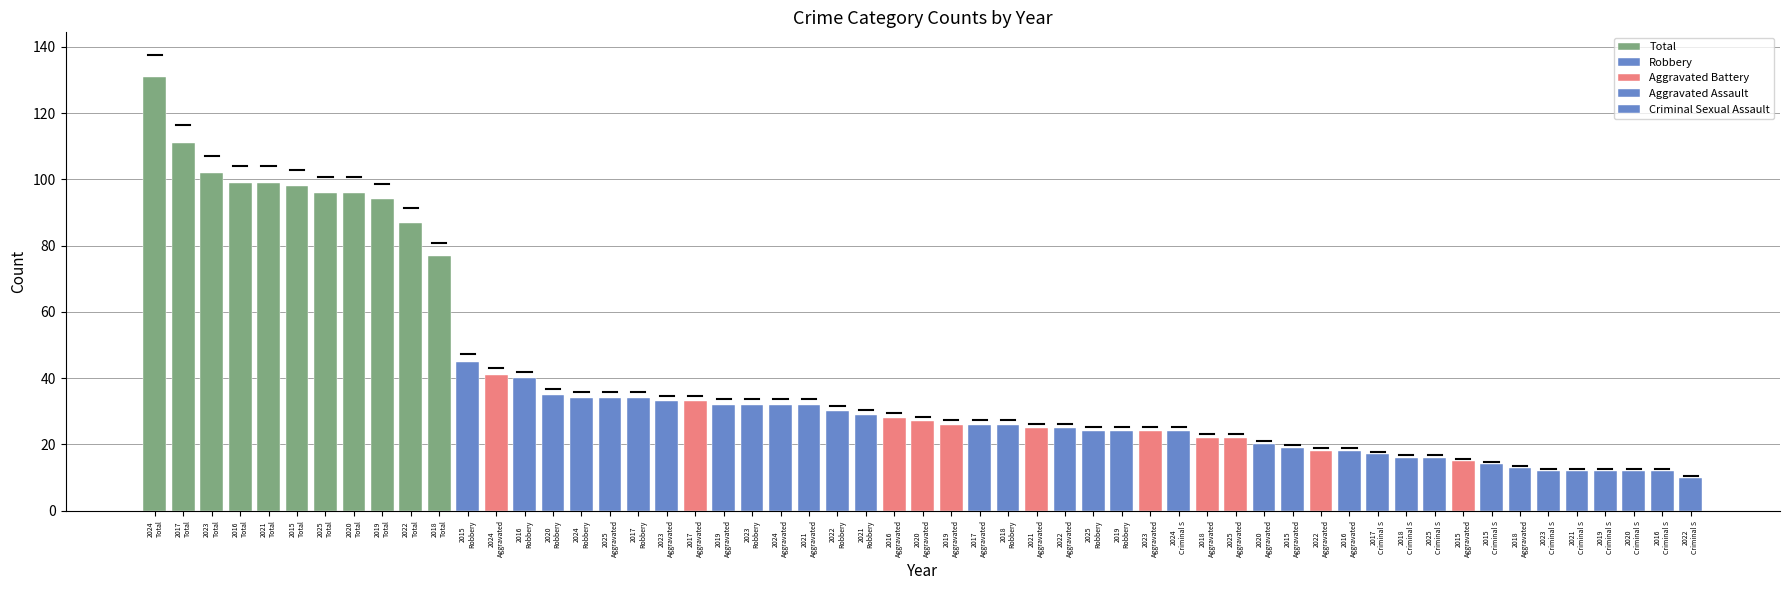

Reading left to right, what are all the values shown in this chart?

Aggravated Assault: 2015=19	2016=18	2017=26	2018=13	2019=32	2020=20	2021=32	2022=25	2023=33	2024=32	2025=34
Aggravated Battery: 2015=15	2016=28	2017=33	2018=22	2019=26	2020=27	2021=25	2022=18	2023=24	2024=41	2025=22
Criminal Sexual Assault: 2015=14	2016=12	2017=17	2018=16	2019=12	2020=12	2021=12	2022=10	2023=12	2024=24	2025=16
Robbery: 2015=45	2016=40	2017=34	2018=26	2019=24	2020=35	2021=29	2022=30	2023=32	2024=34	2025=24
Total: 2015=98	2016=99	2017=111	2018=77	2019=94	2020=96	2021=99	2022=87	2023=102	2024=131	2025=96